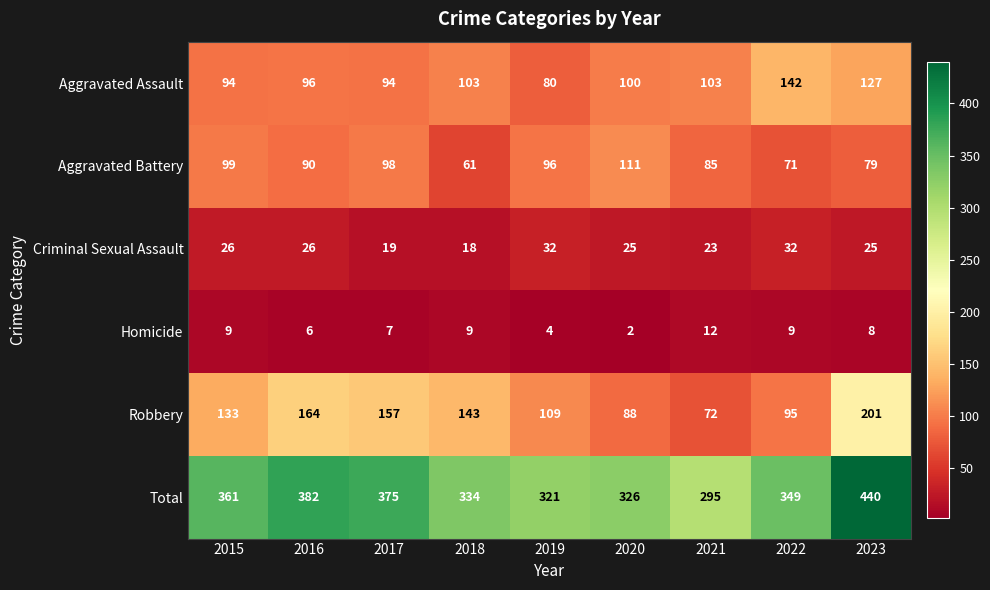

What is the average value of the Robbery series?

129